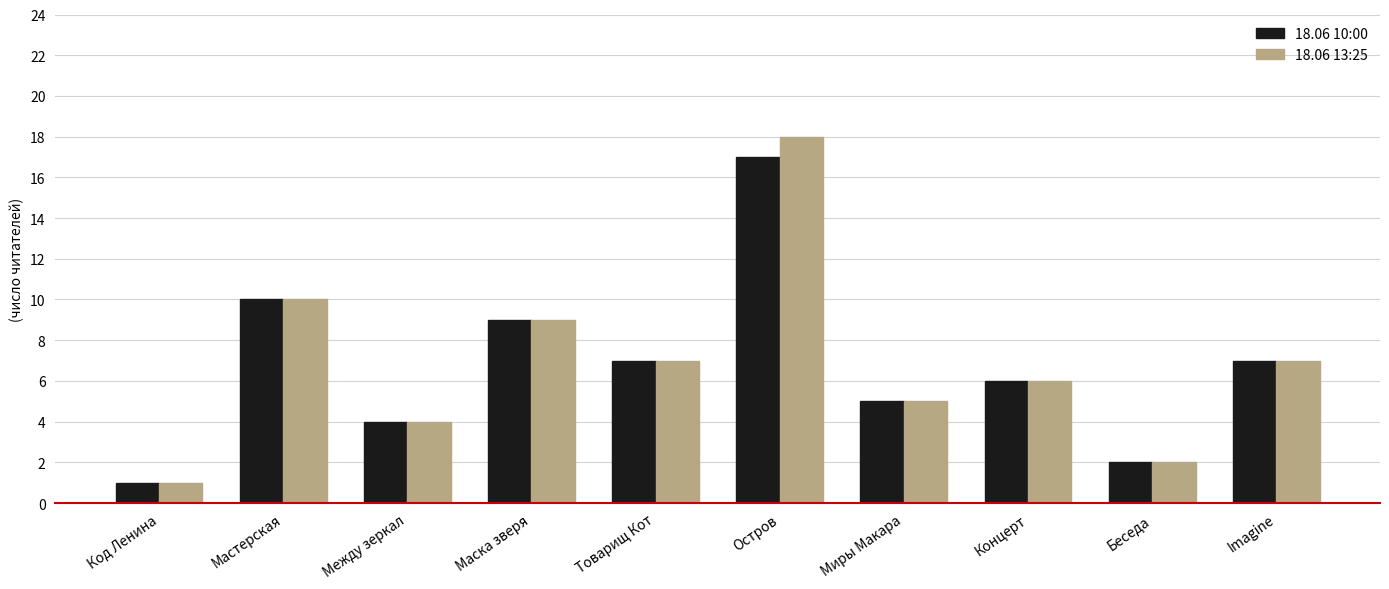

Where does the 18.06 10:00 series first go above 7?

Мастерская